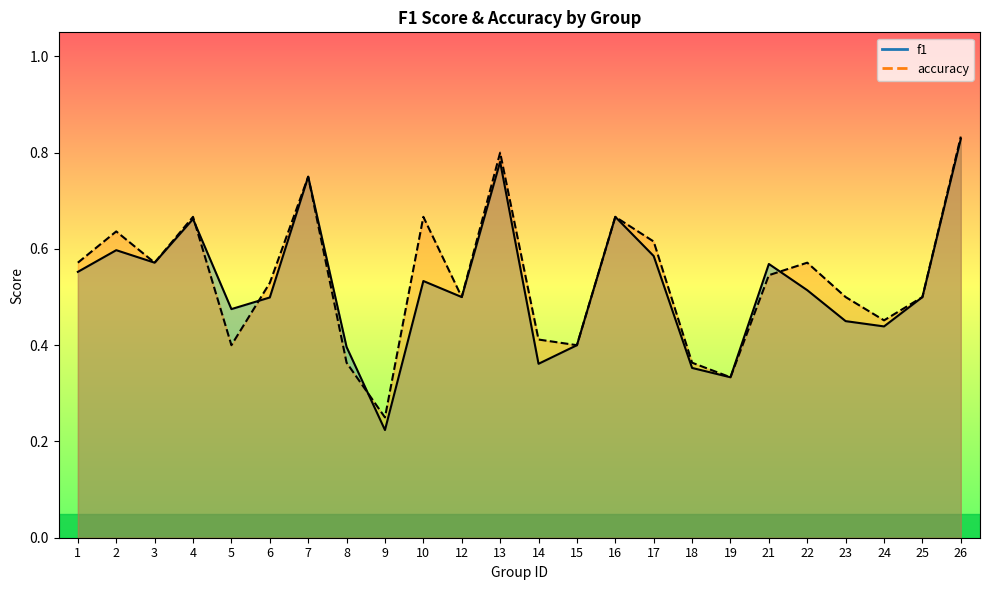

What is the value of the accuracy point at the 14th from the left?

0.4